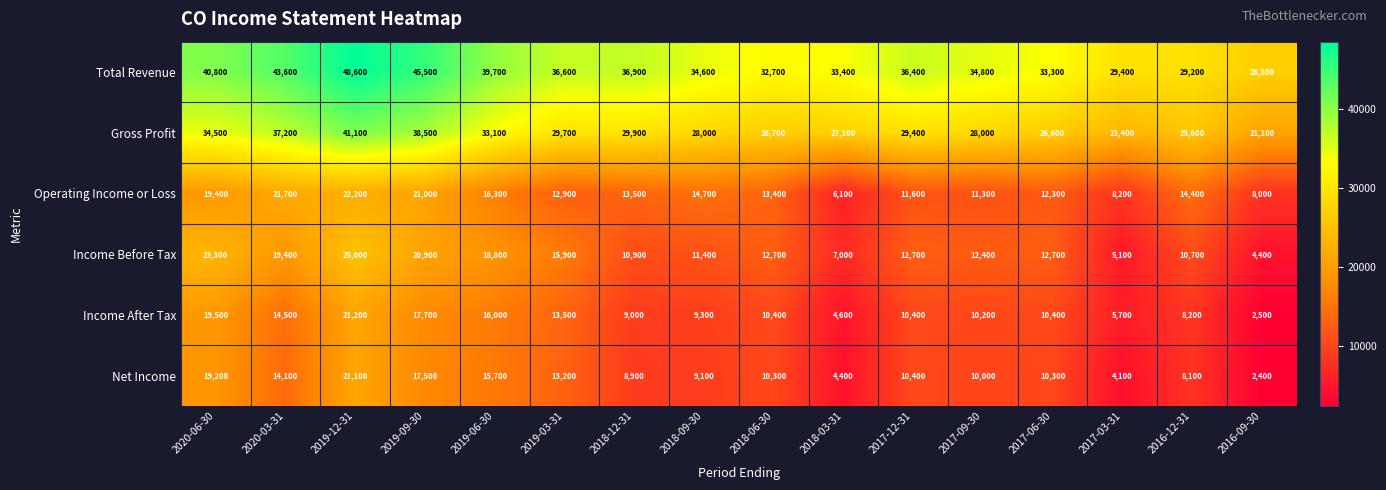

List the series in order of their peak value, highest first.

Total Revenue, Gross Profit, Income Before Tax, Operating Income or Loss, Income After Tax, Net Income